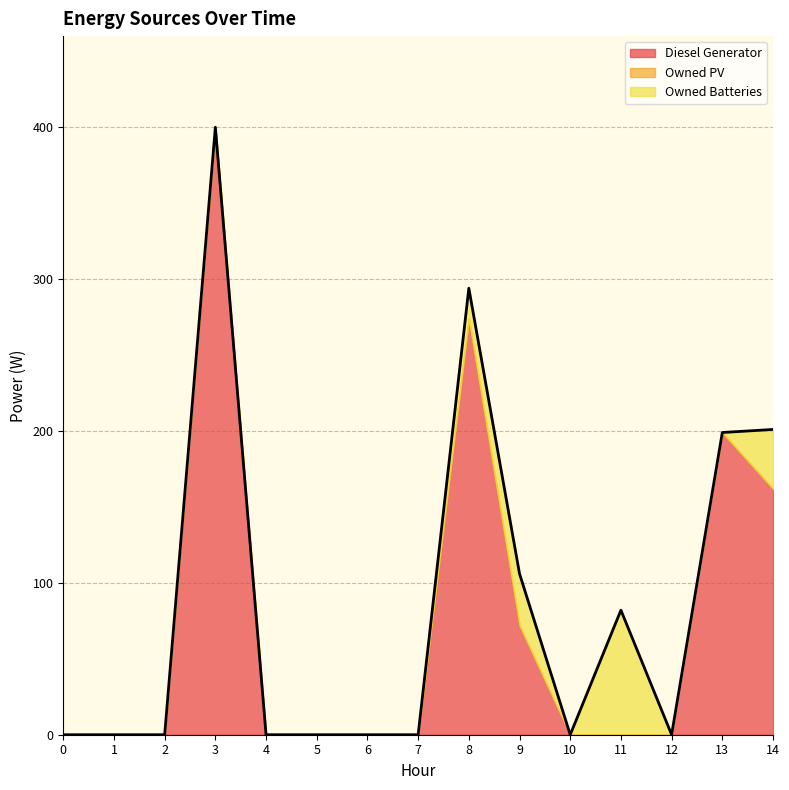

Does the chart have visible grid lines?

Yes